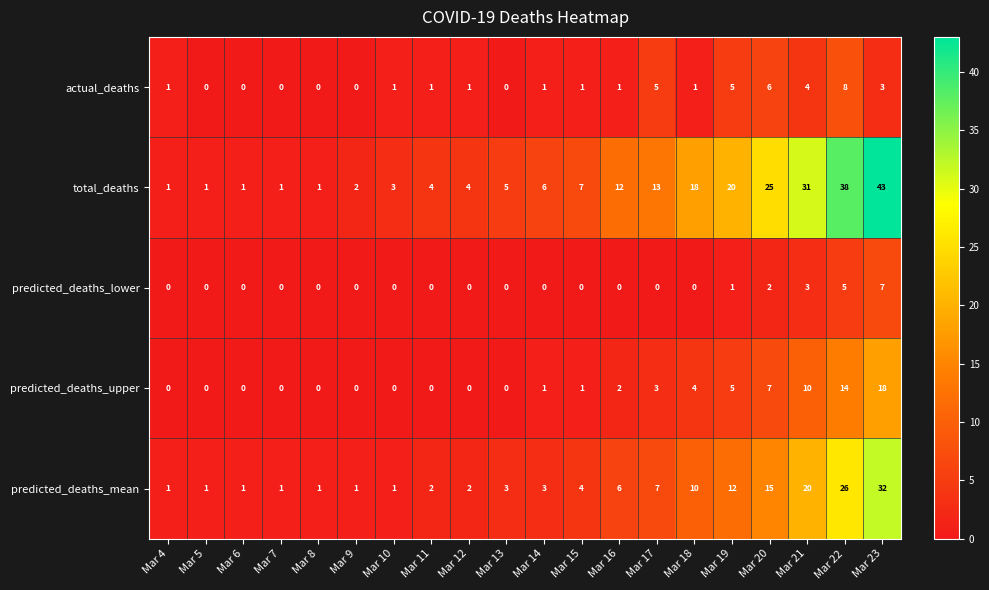

Is it true that predicted_deaths_mean equals 1 at Mar 5?

True